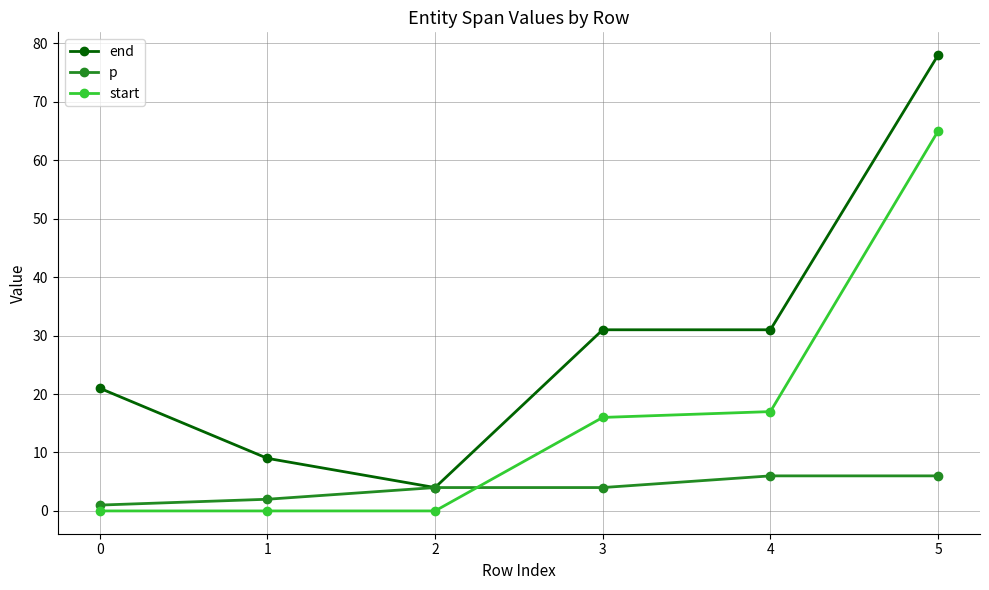

Reading right to left, transcribe all the data shown in this chart.

end: 5=78	4=31	3=31	2=4	1=9	0=21
p: 5=6	4=6	3=4	2=4	1=2	0=1
start: 5=65	4=17	3=16	2=0	1=0	0=0